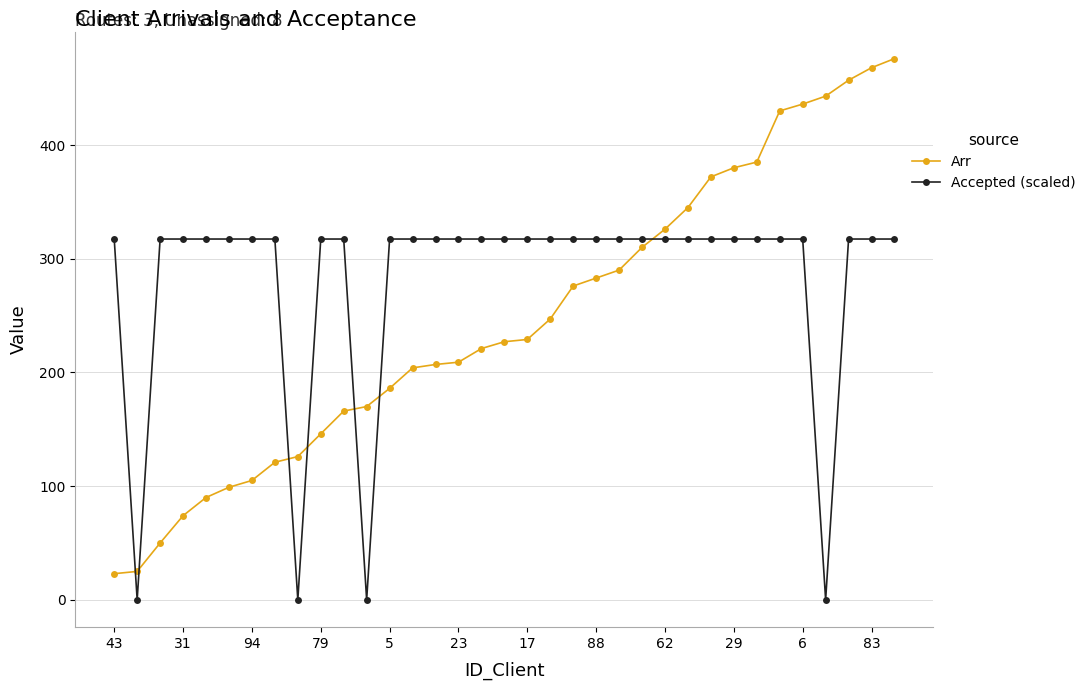

At how many categories does at least one series exceed 14?

35